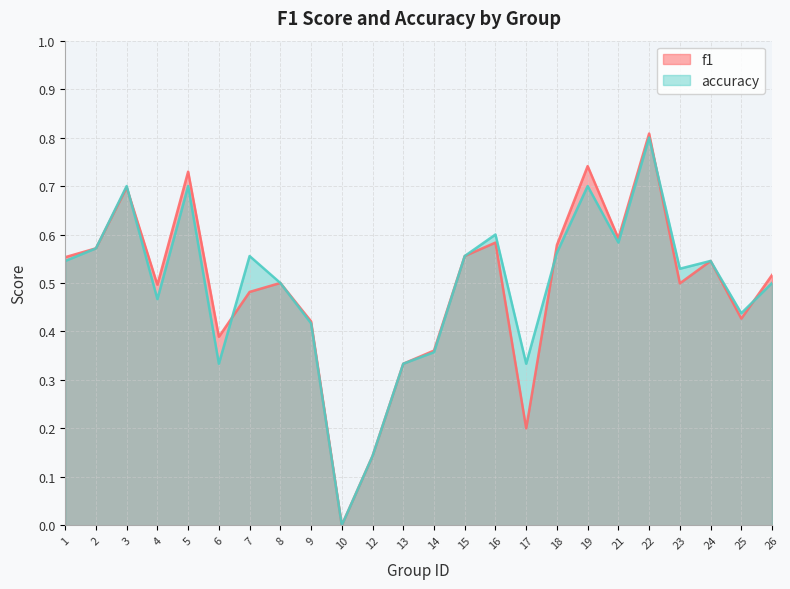

At 22, list the series in order from largest to smallest.

f1, accuracy